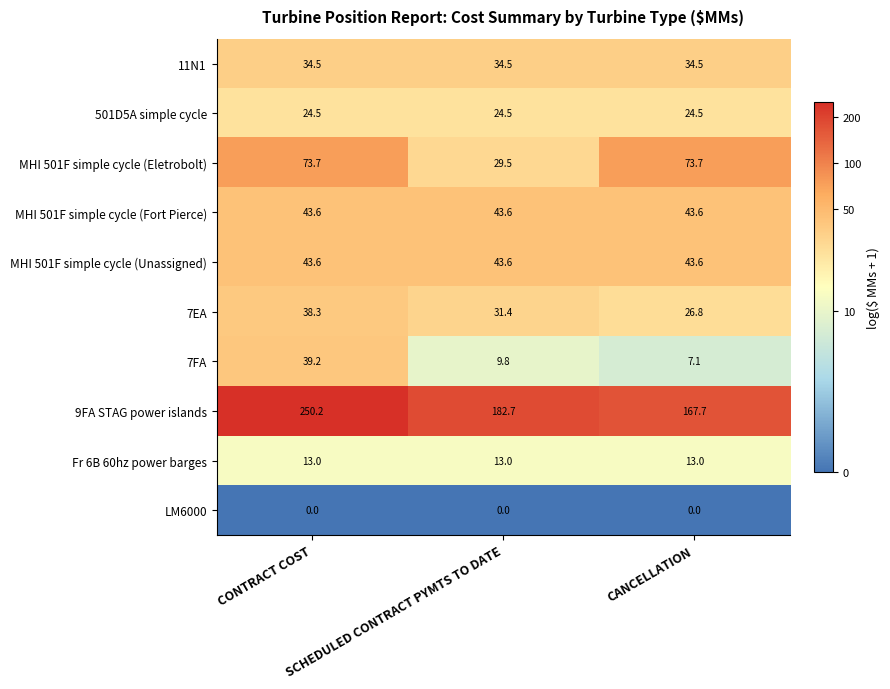

True or false: Fr 6B 60hz power barges has a value of 13.0 at CONTRACT COST.

True